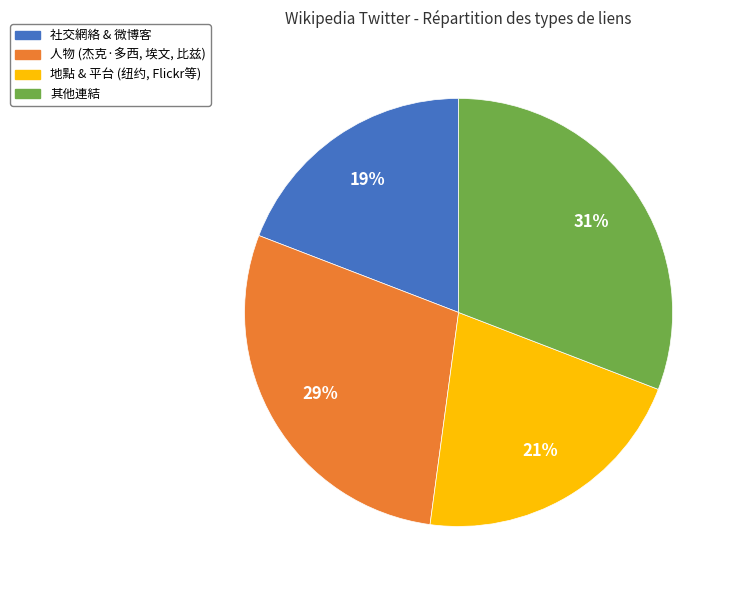

To the nearest percent, what is the difference between the largest and smallest slice percentages?

12%